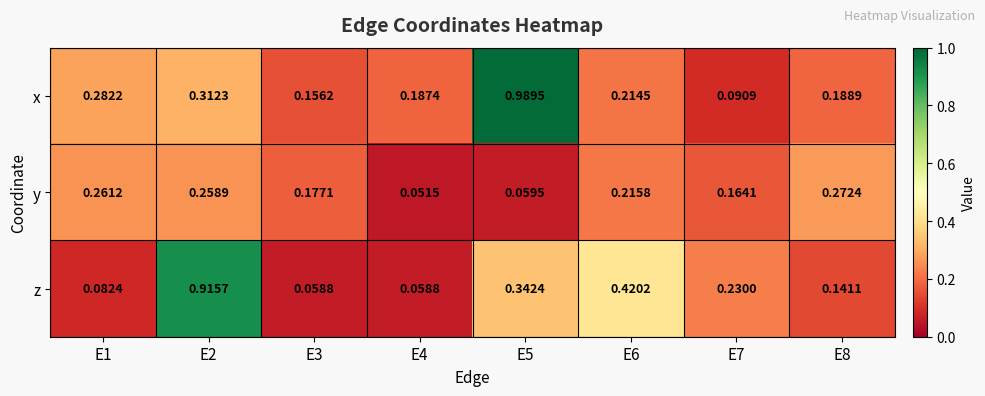

Which series has the largest total across all categories?

x